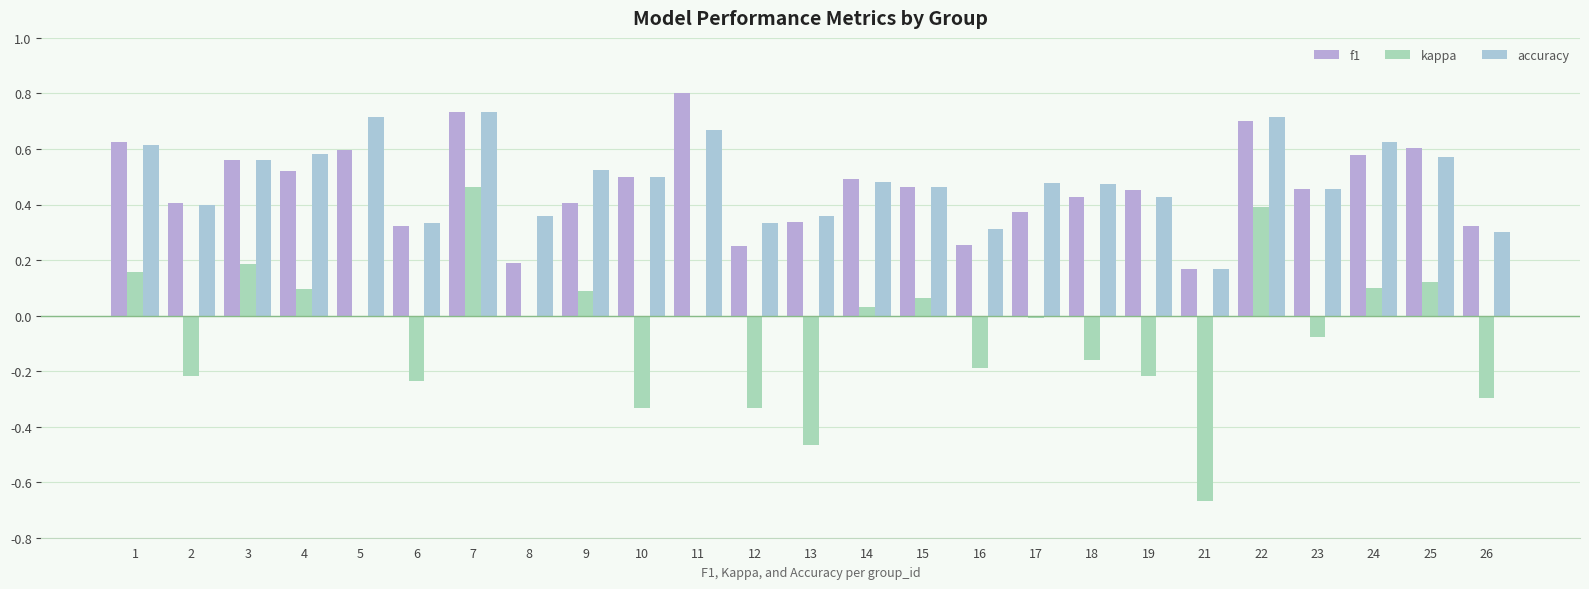

How many data points does each series have?

25